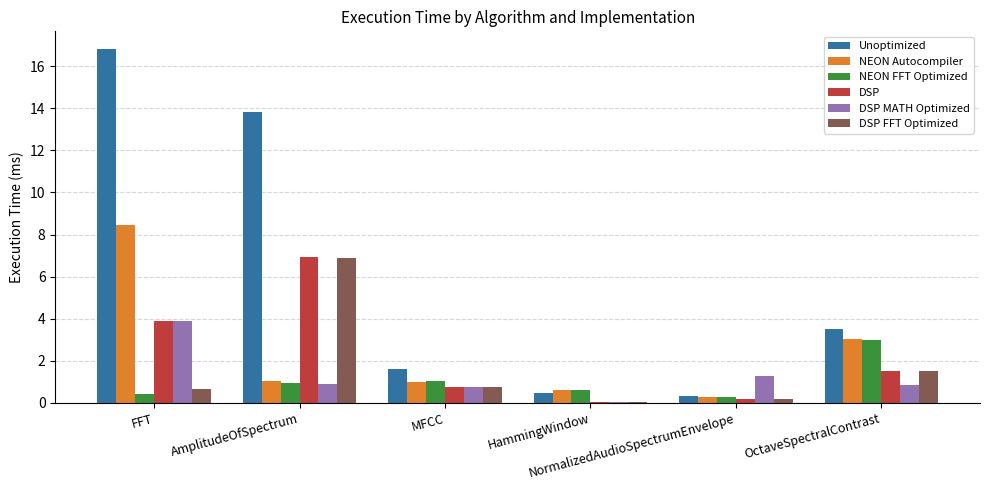

What is the sum of all NEON Autocompiler values?

14.4